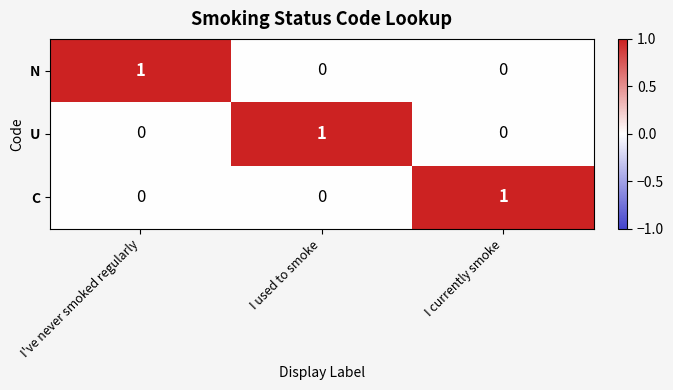

At how many categories does at least one series exceed 0?

3